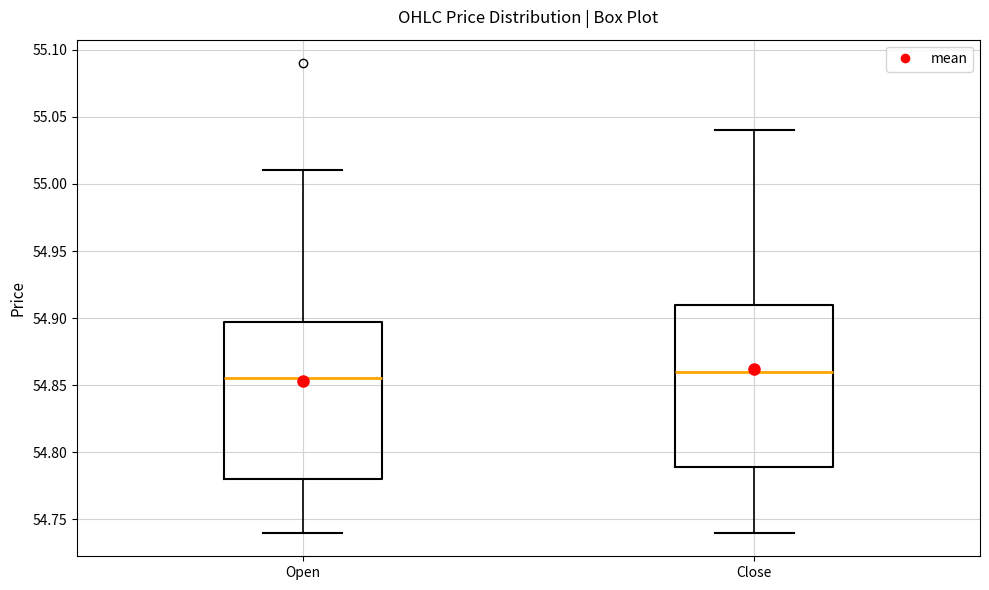

Where is the upper edge of the box for Close on the y-axis? The values are not printed on the chart, so give them approximately, as read against the axis.

54.910